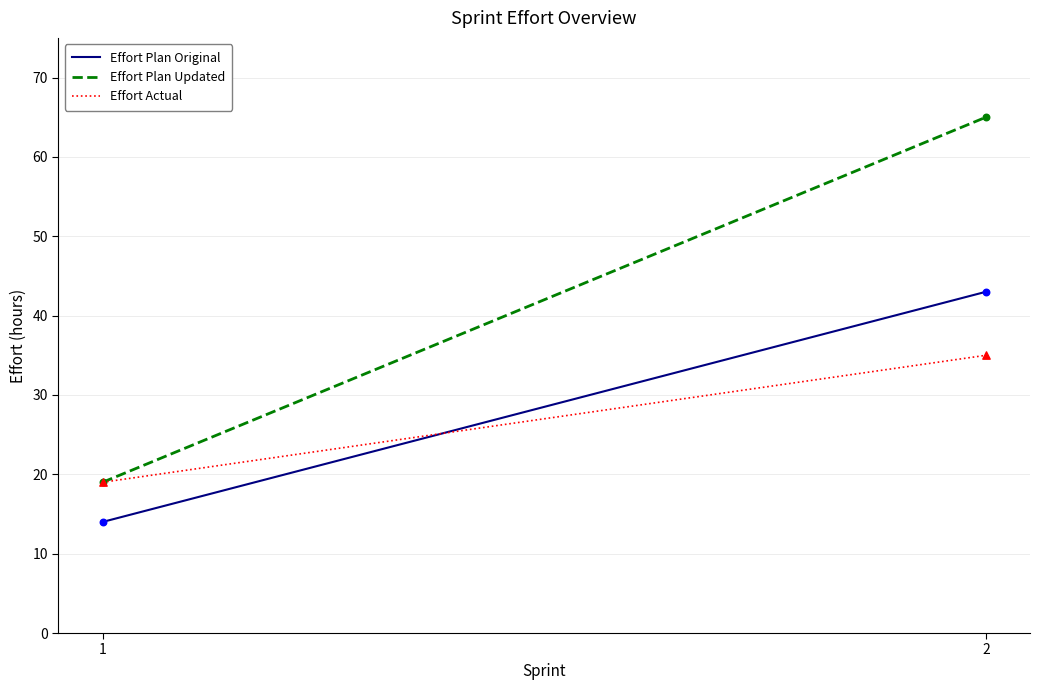

Which series has the largest total across all categories?

Effort Plan Updated